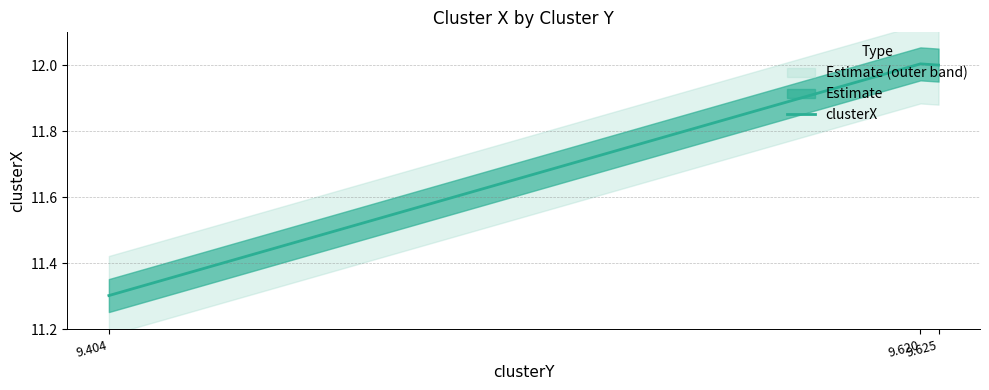

At which label is the value closest to 11?

9.404